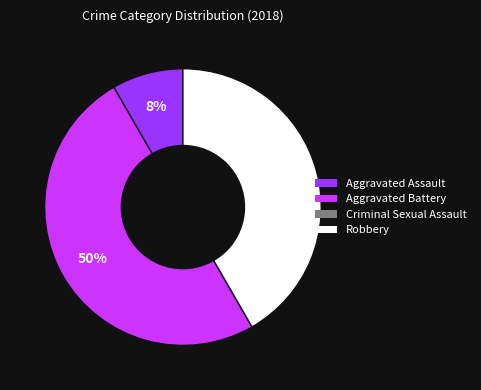

What is the ratio of the value at Aggravated Battery to the value at Robbery?

1.2